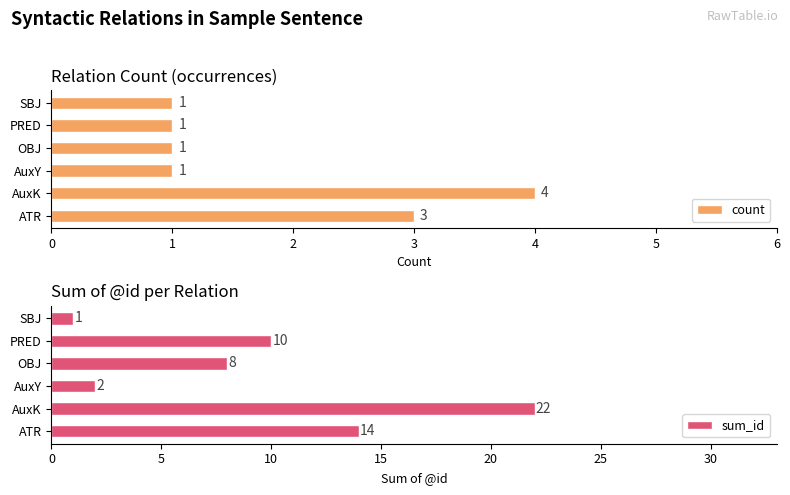

At which label does sum_id reach its peak?

AuxK